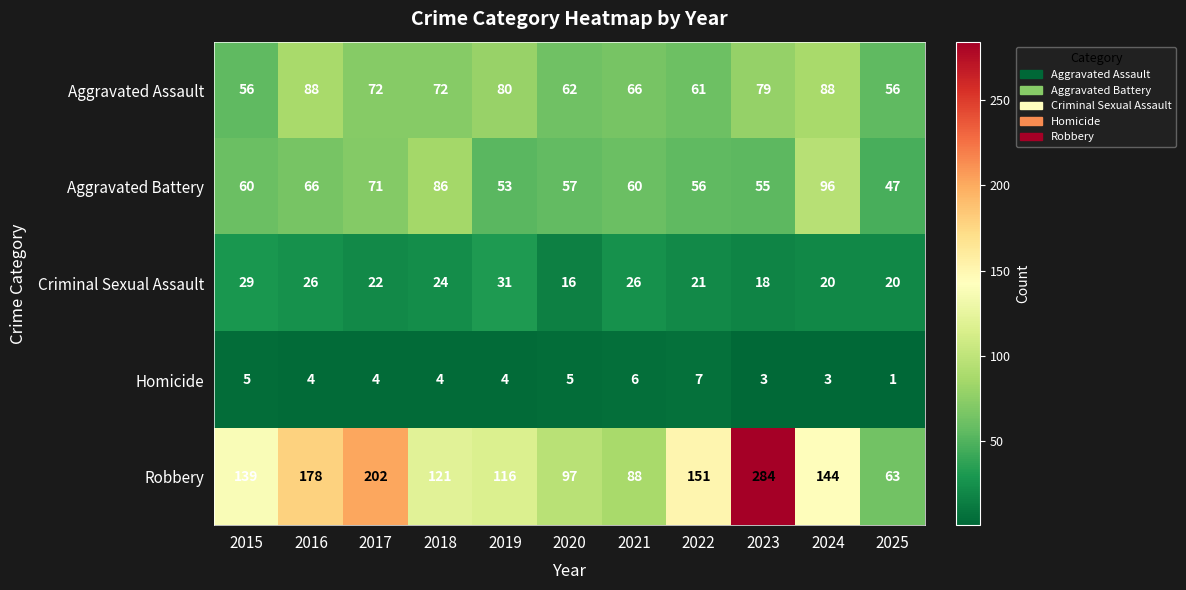

What is the maximum value shown in the chart?

284